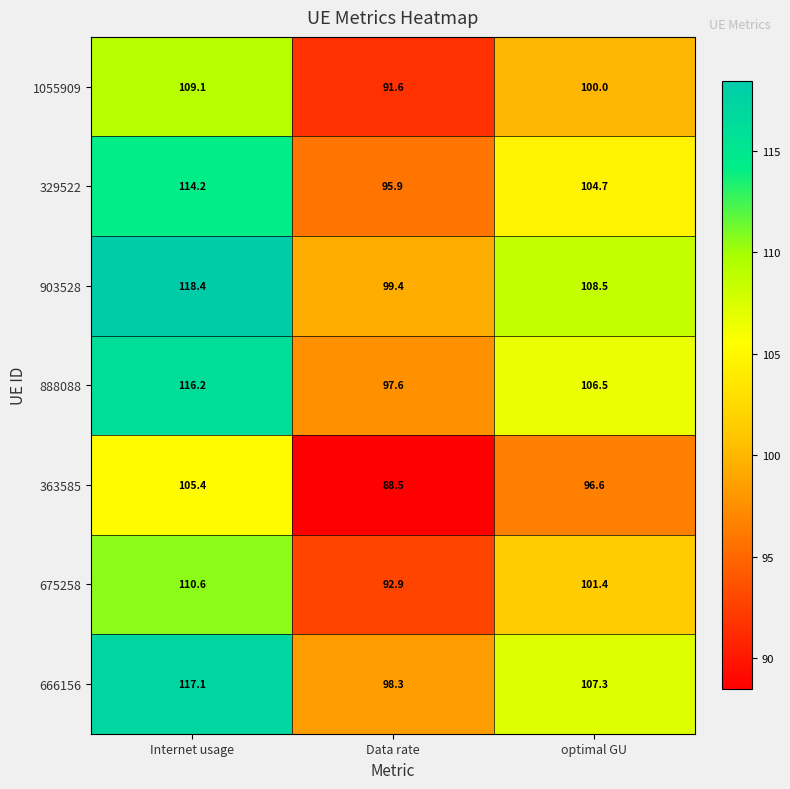

Reading right to left, transcribe all the data shown in this chart.

1055909: 100.0	91.6	109.1
329522: 104.7	95.9	114.2
903528: 108.5	99.4	118.4
888088: 106.5	97.6	116.2
363585: 96.6	88.5	105.4
675258: 101.4	92.9	110.6
666156: 107.3	98.3	117.1